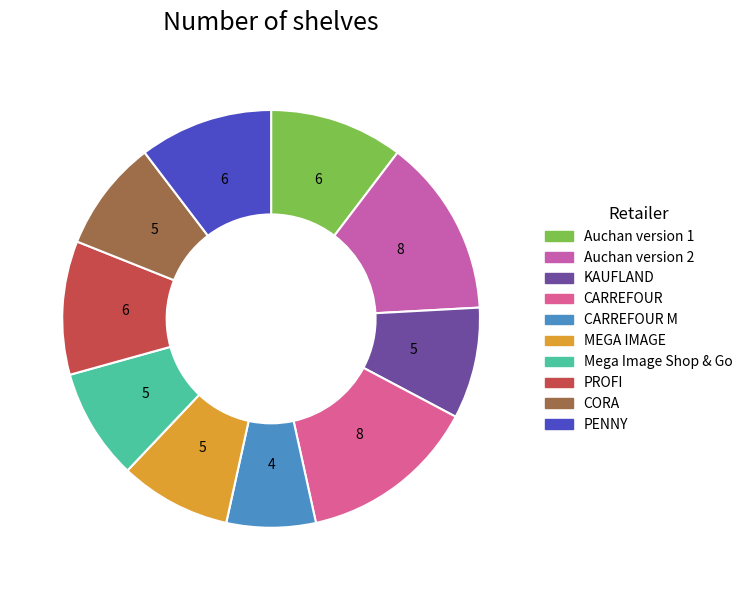

To the nearest percent, what is the average slice percentage?

10%